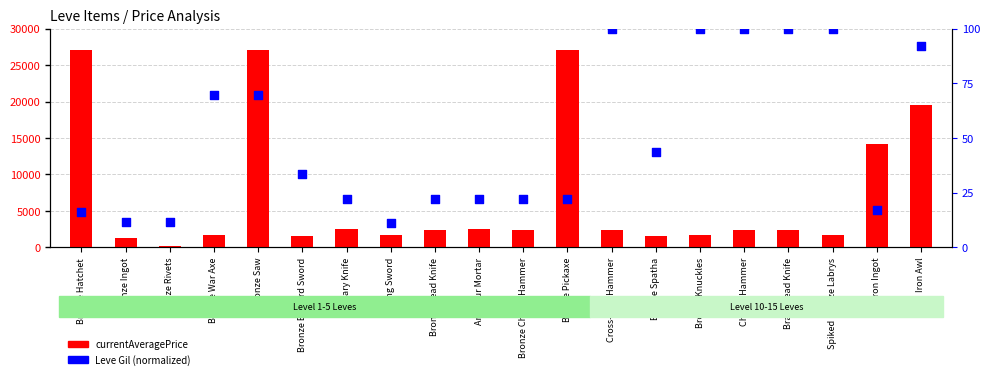

What is the total value across all series at Viking Sword?

1659.1